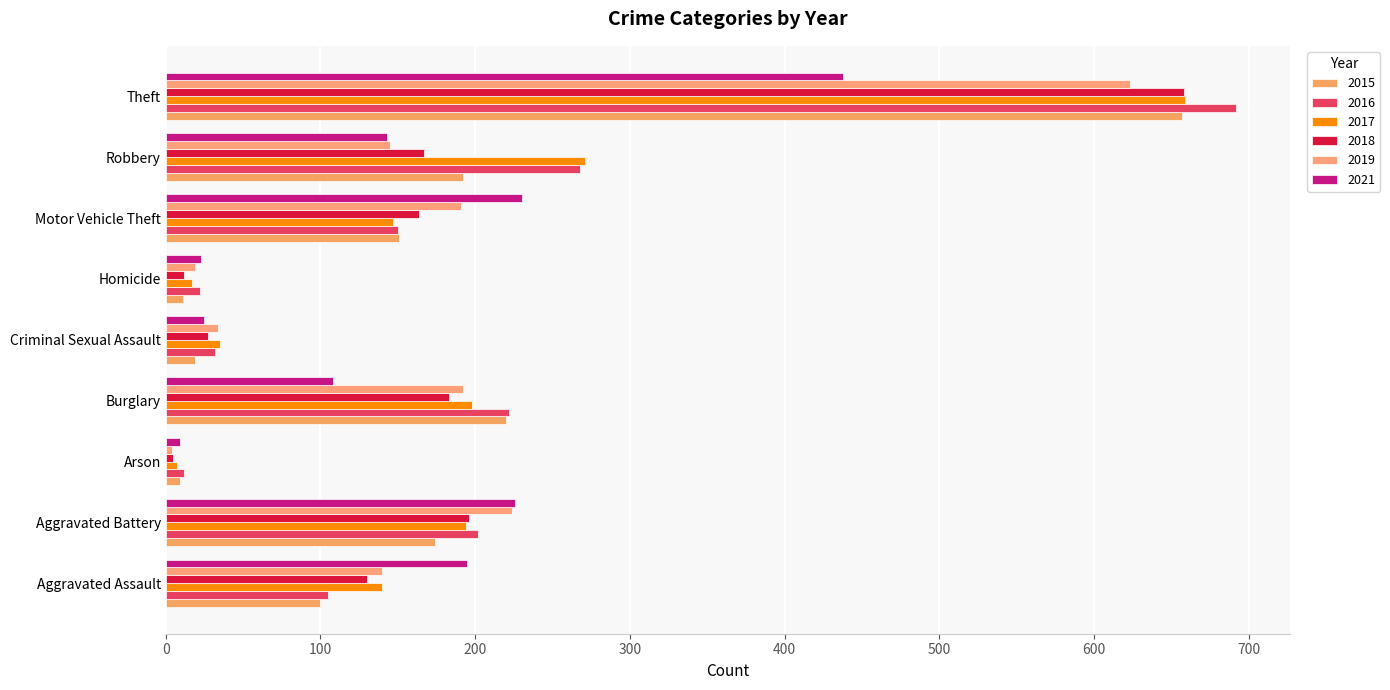

What is the smallest value displayed?

4